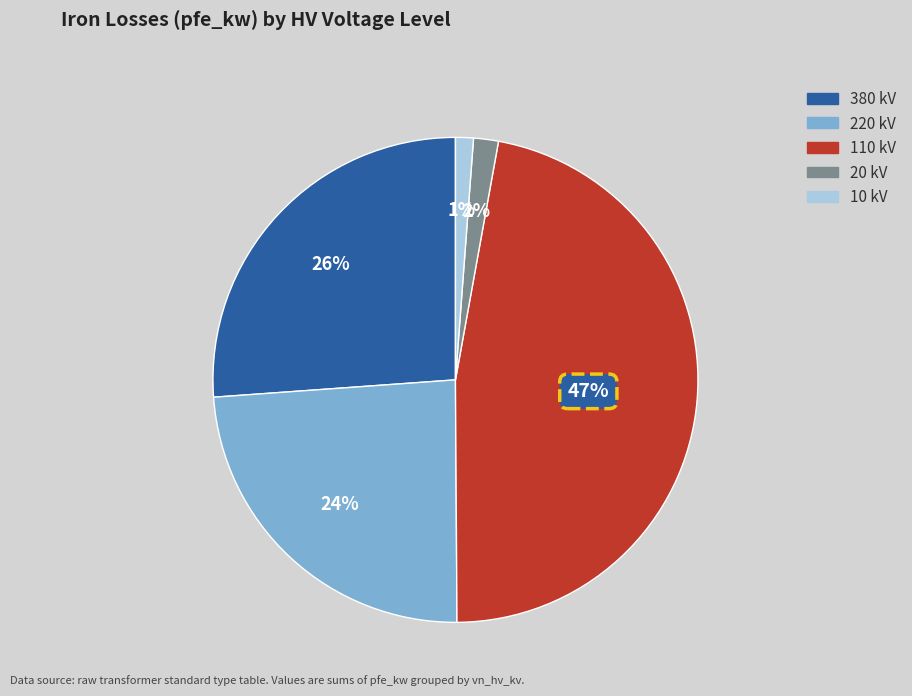

Which slice is the largest?

110 kV